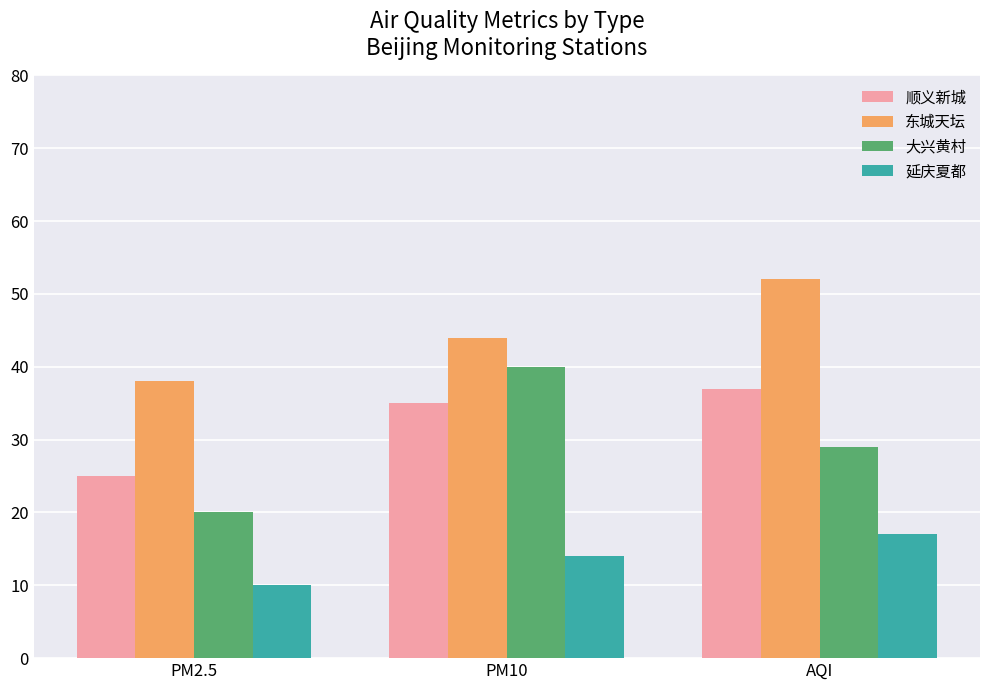

What is the spread (max minus min) of values at AQI?

35